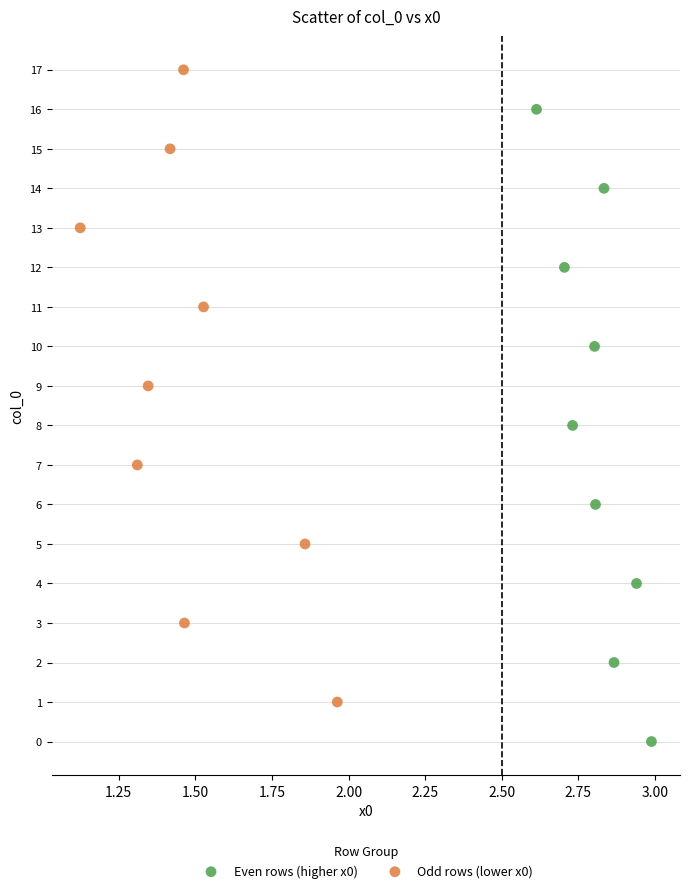

Which series contains the highest Y value?

Odd rows (lower x0)